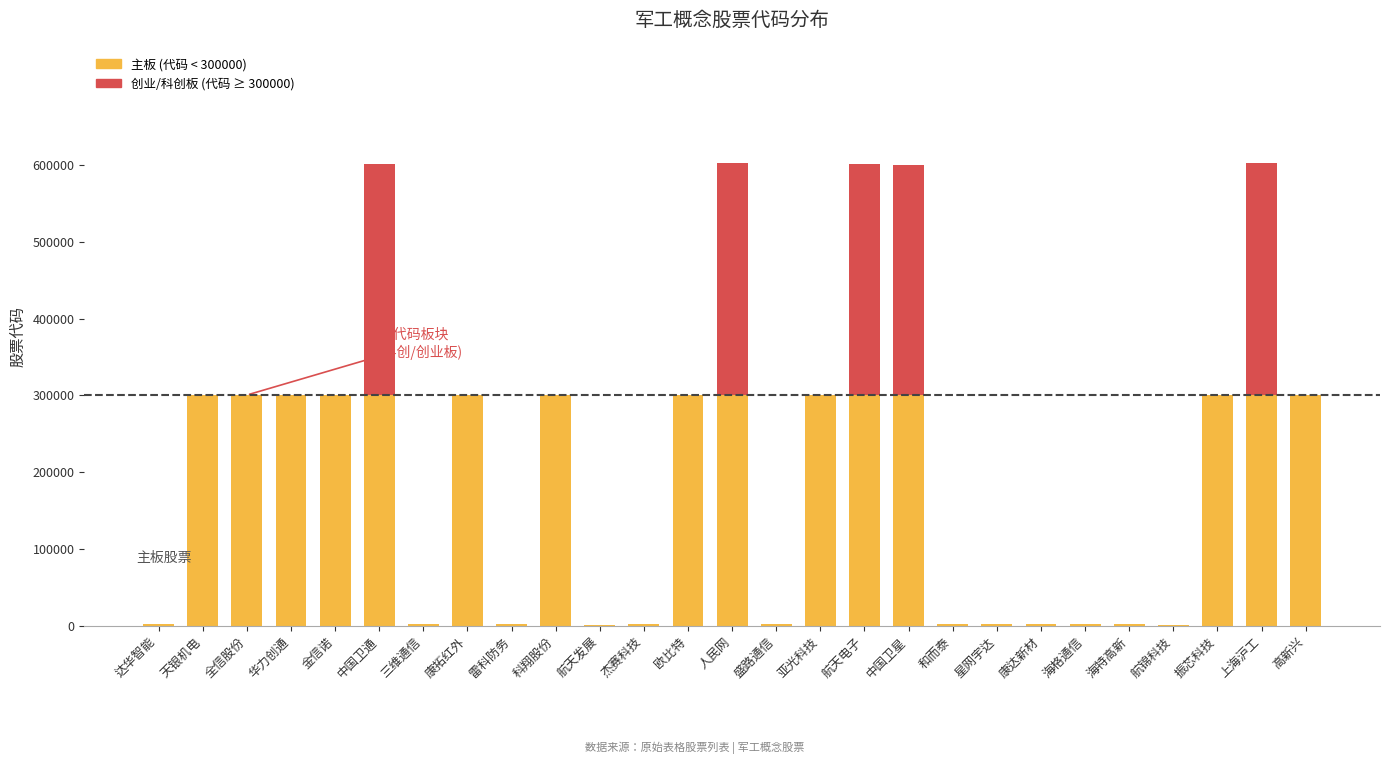

What is the total value across all series at 航天电子?

600879